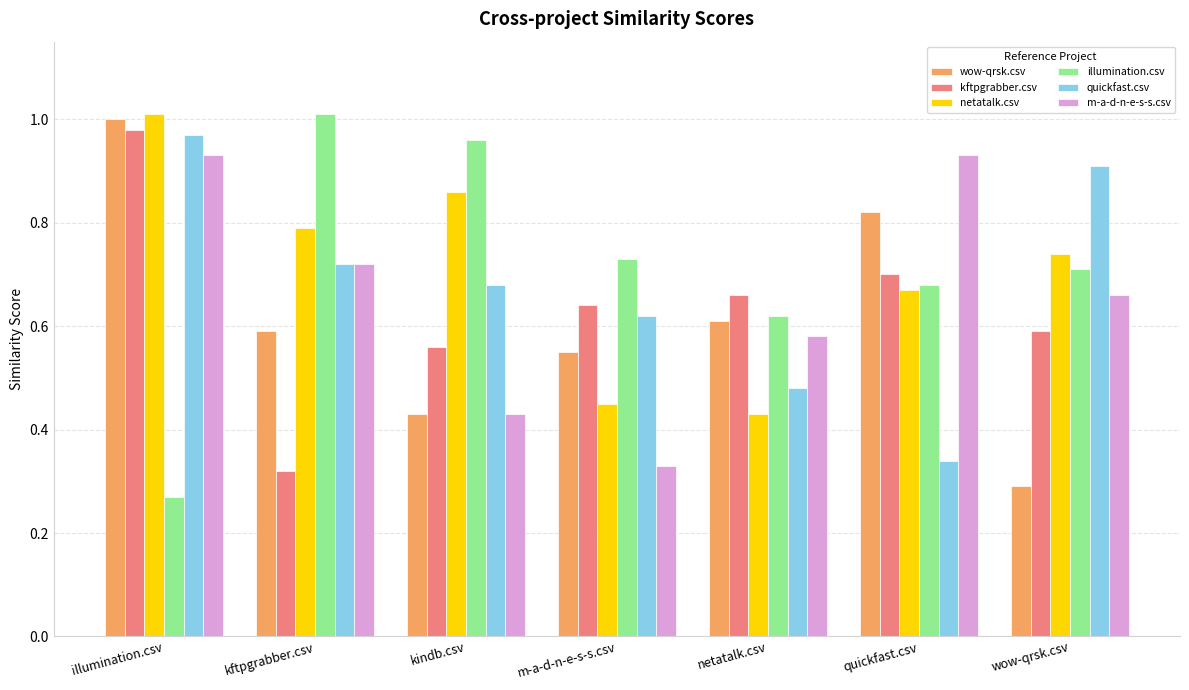

What is the sum of all kftpgrabber.csv values?

4.5